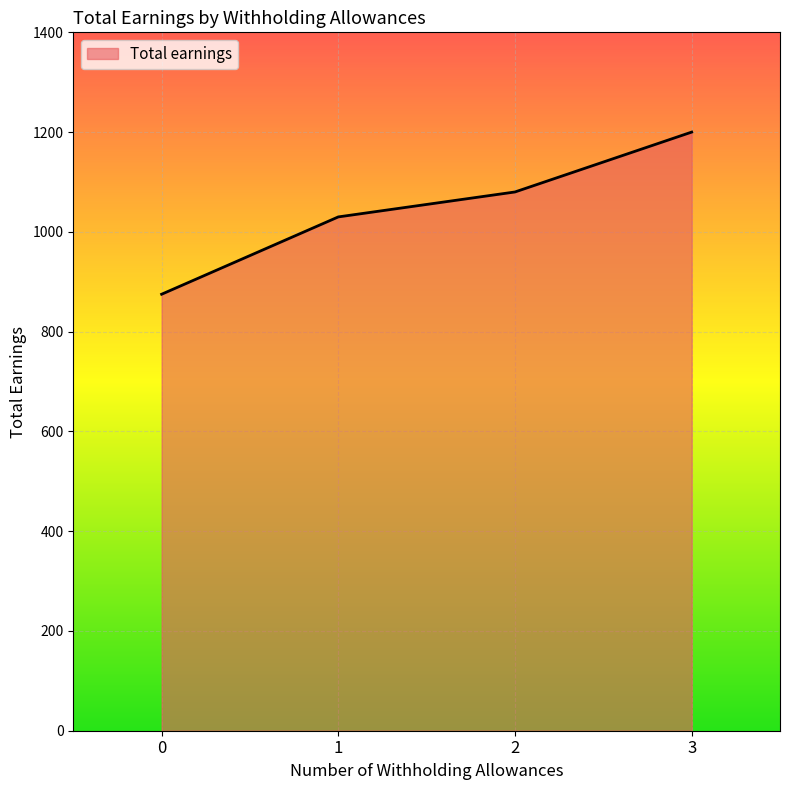

List the labels in order of value, smallest first.

0, 1, 2, 3